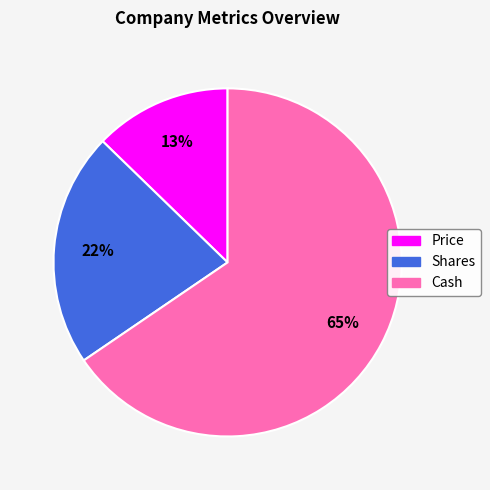

Combined, do Shares and Cash account for over 50%?

Yes